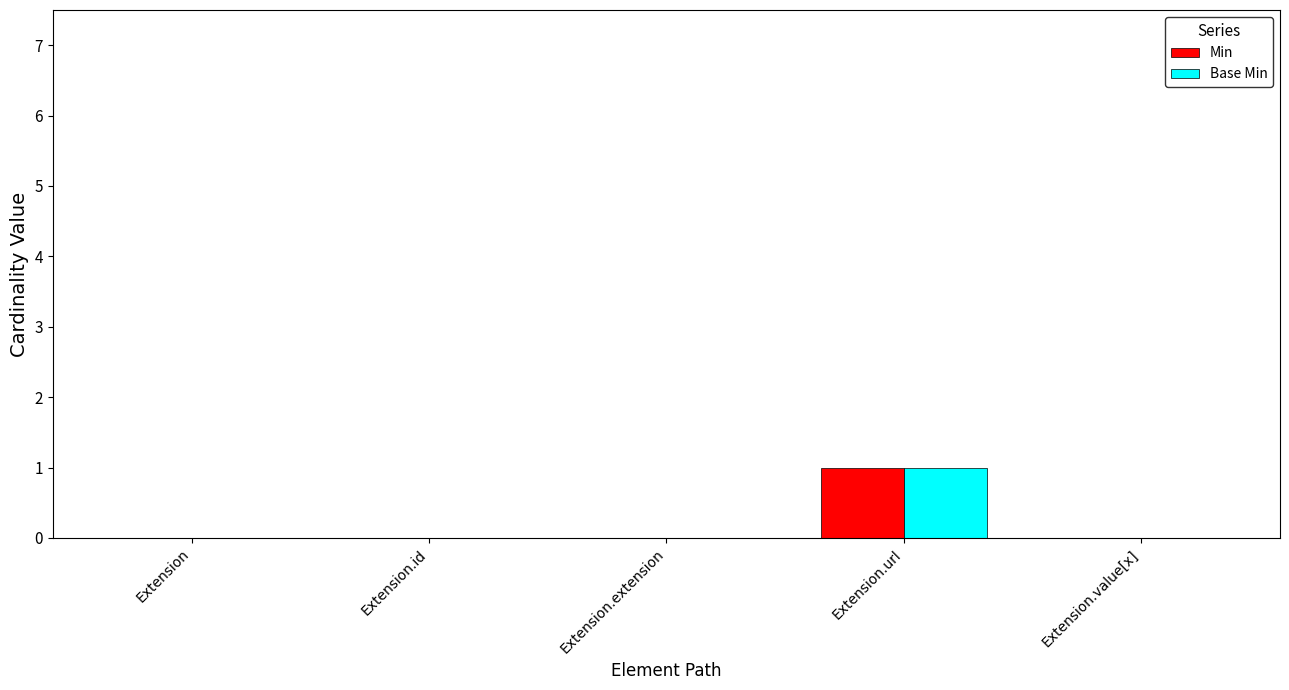

How many series are shown in this chart?

2